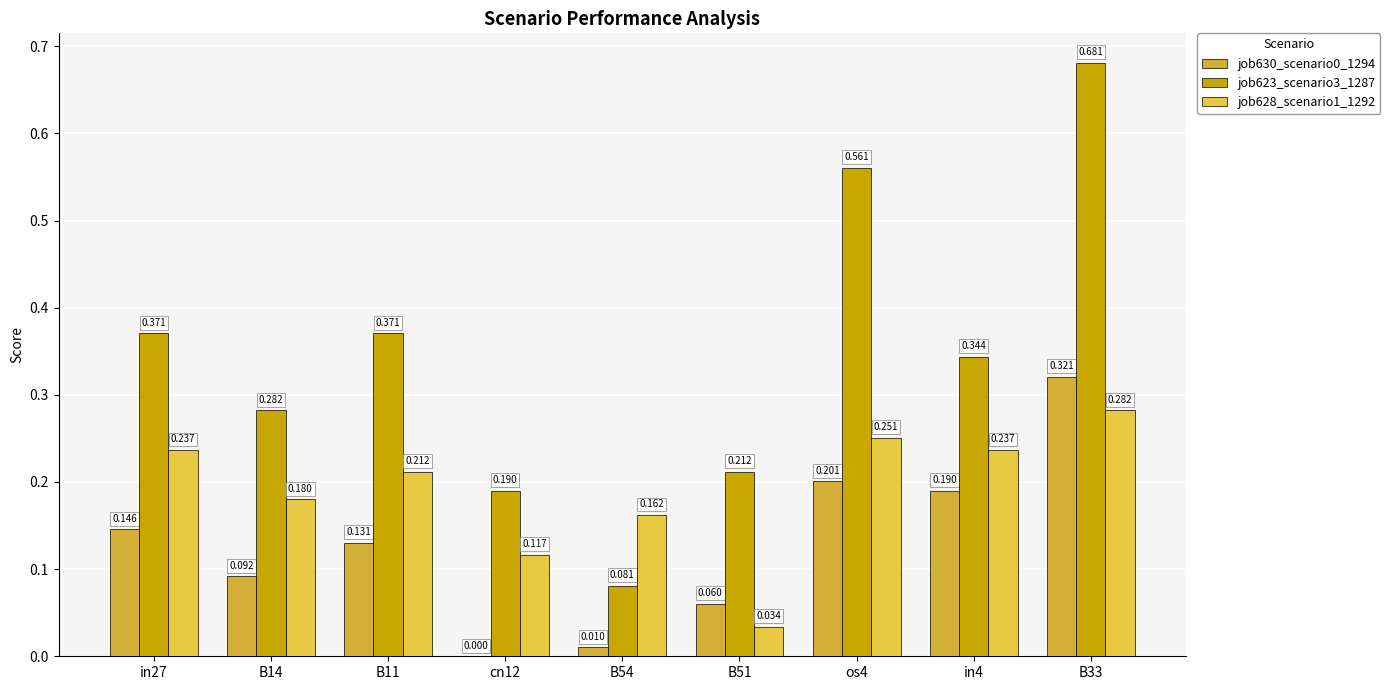

List the series in order of their peak value, lowest first.

job628_scenario1_1292, job630_scenario0_1294, job623_scenario3_1287